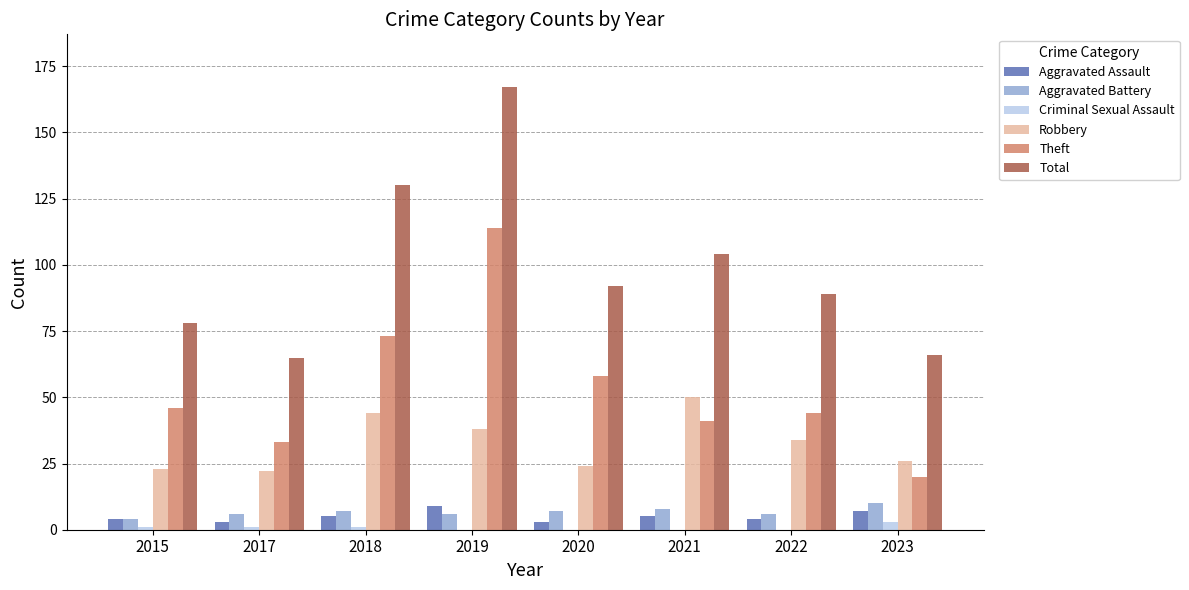

At which label does Theft reach its peak?

2019